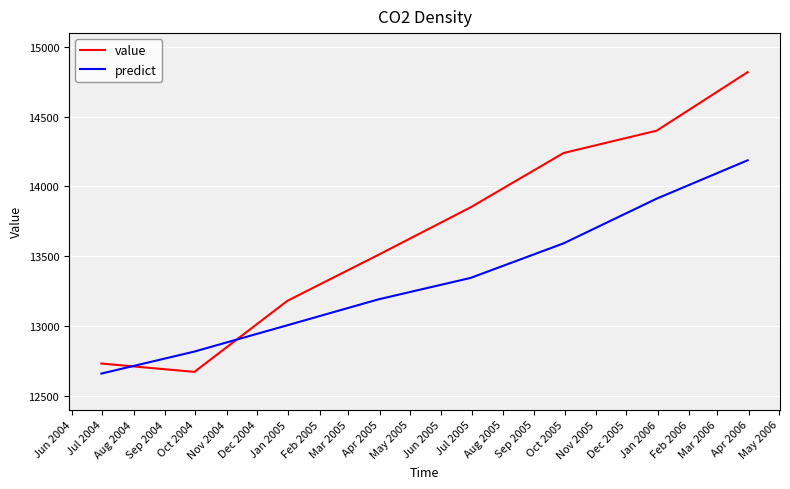

What is the average value of the value series?

13675.0